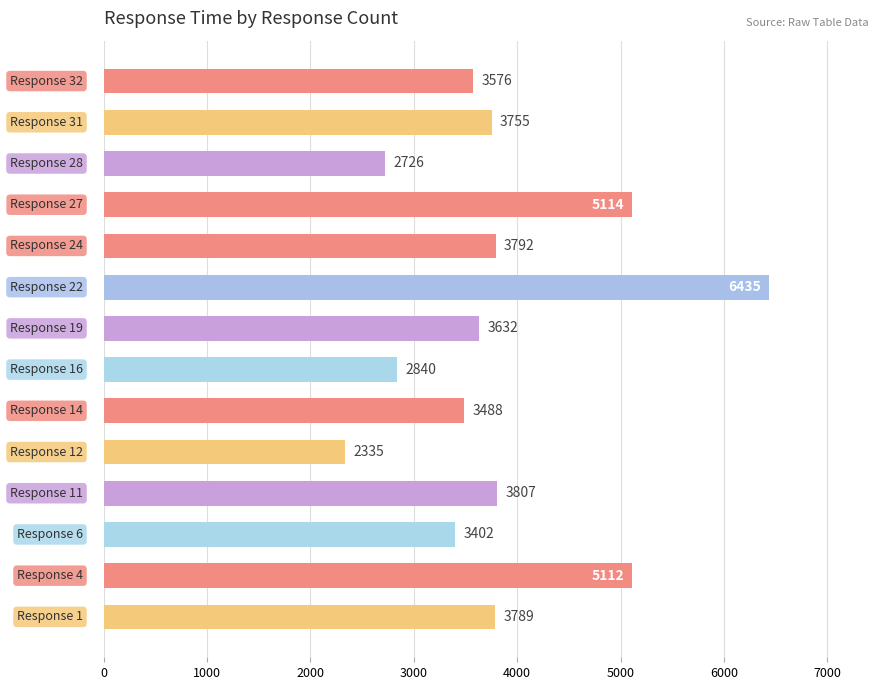

What is the greatest value displayed?

6435